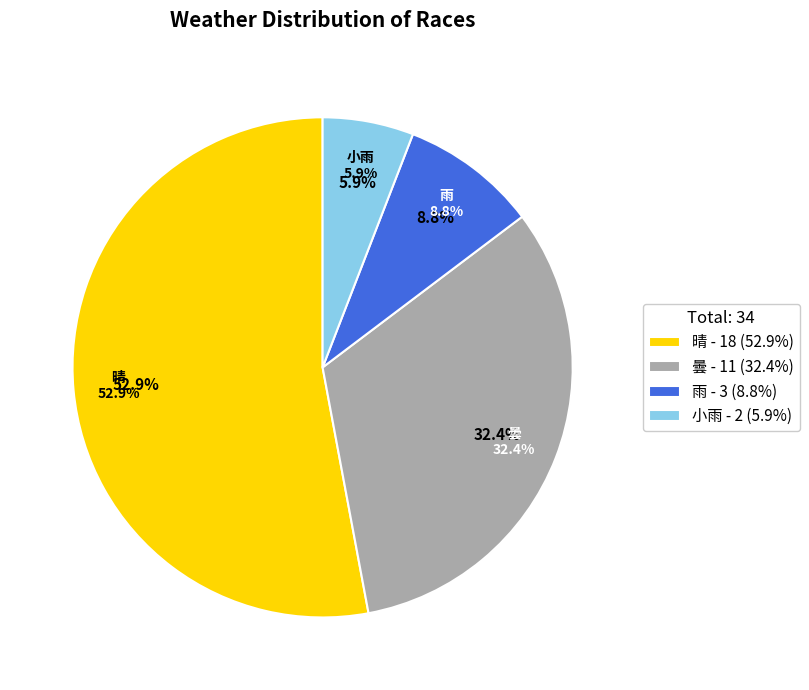

What percentage is the 曇 slice, to the nearest percent?

32%